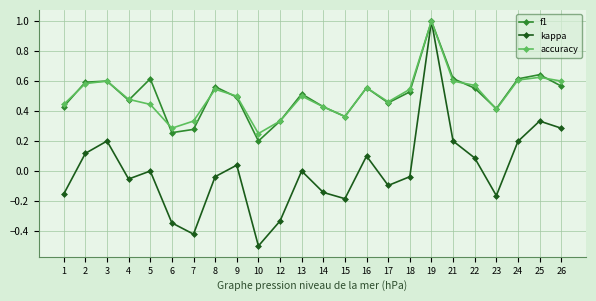

How many distinct data groups are displayed?

3